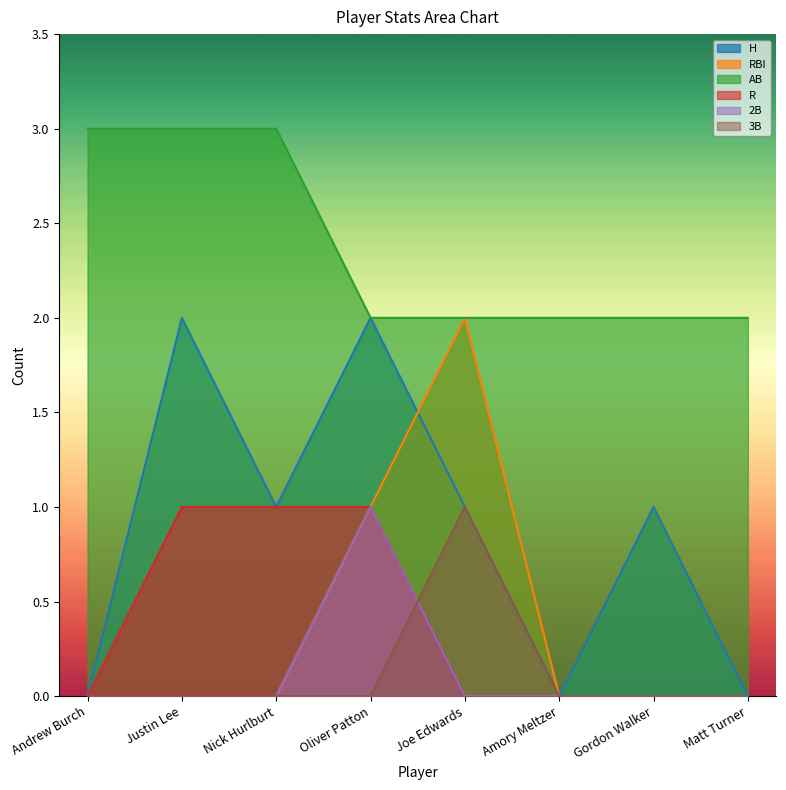

Does the chart have visible grid lines?

No